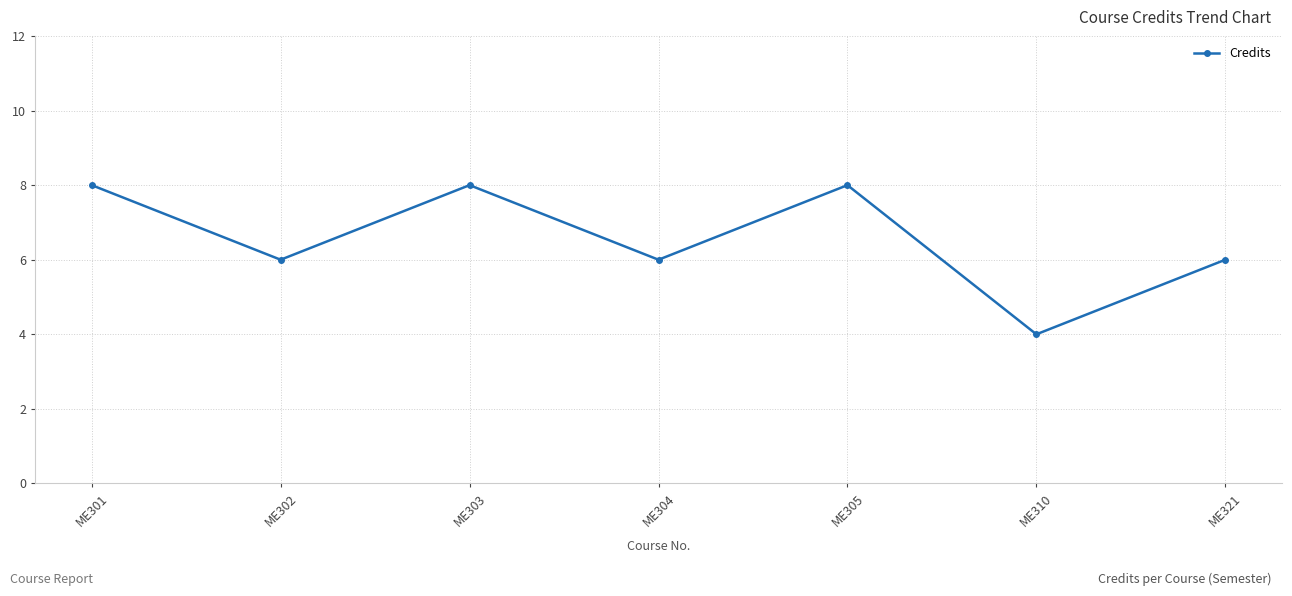

How many categories are shown in the chart?

7